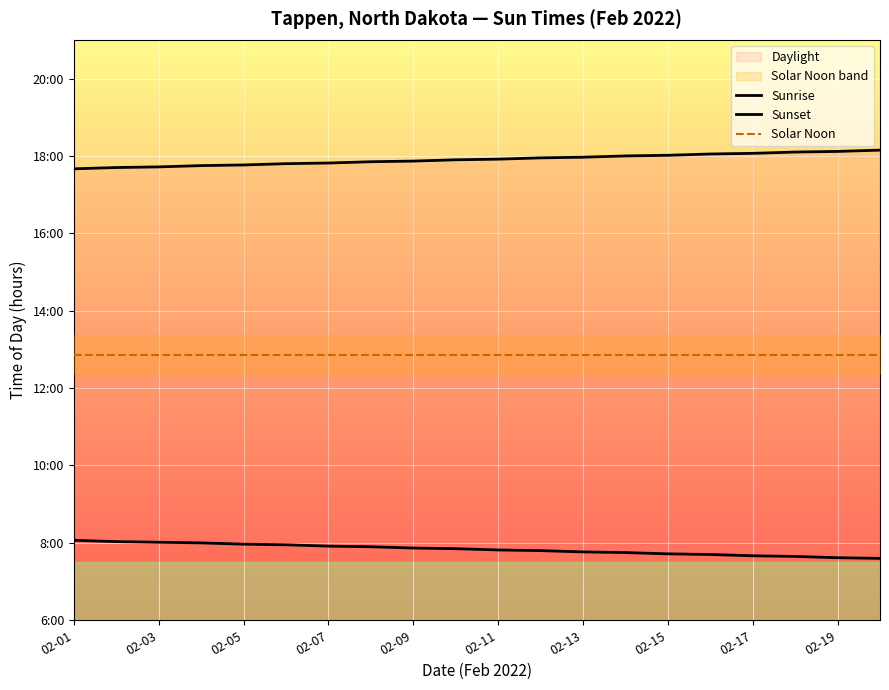

True or false: Sunrise and Sunset intersect in this chart.

False